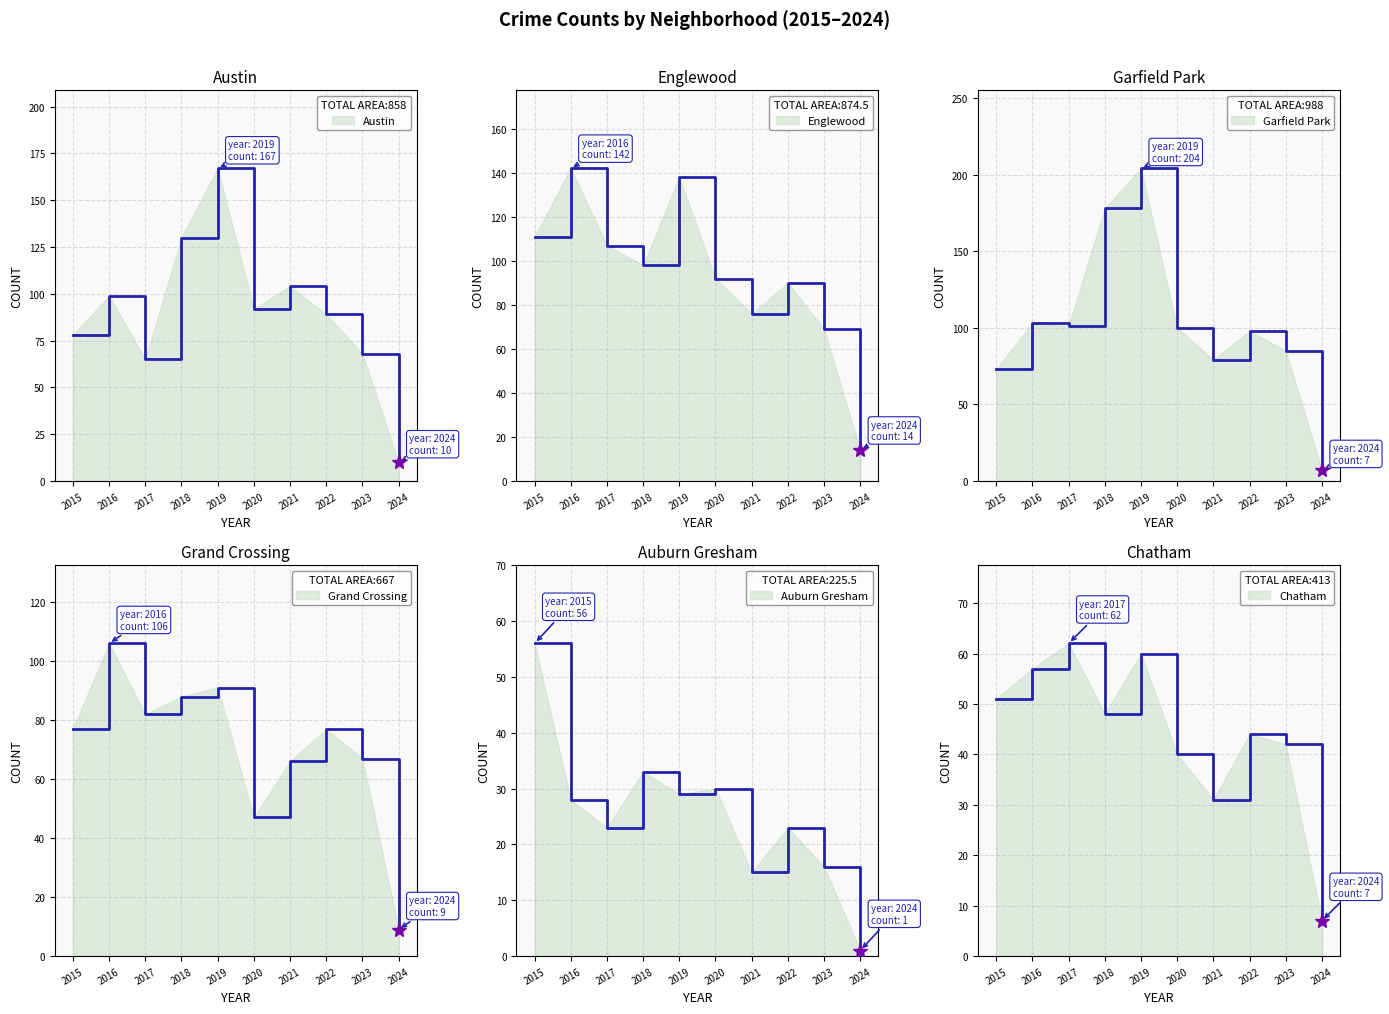

Where do Garfield Park and Grand Crossing first cross each other?

2016 and 2017